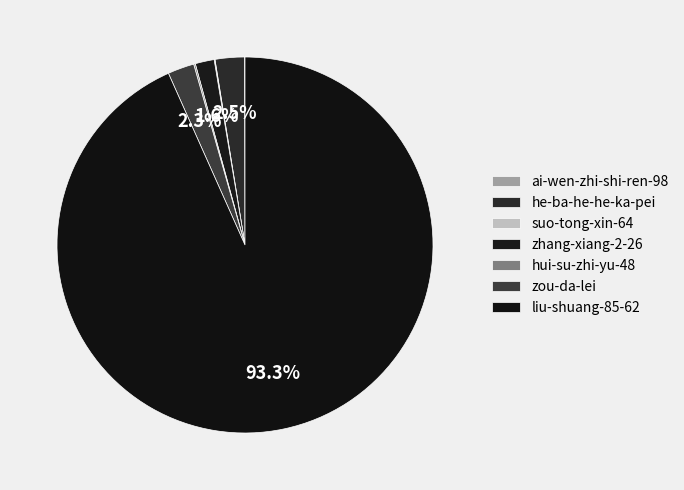

Does any single category account for the majority?

Yes